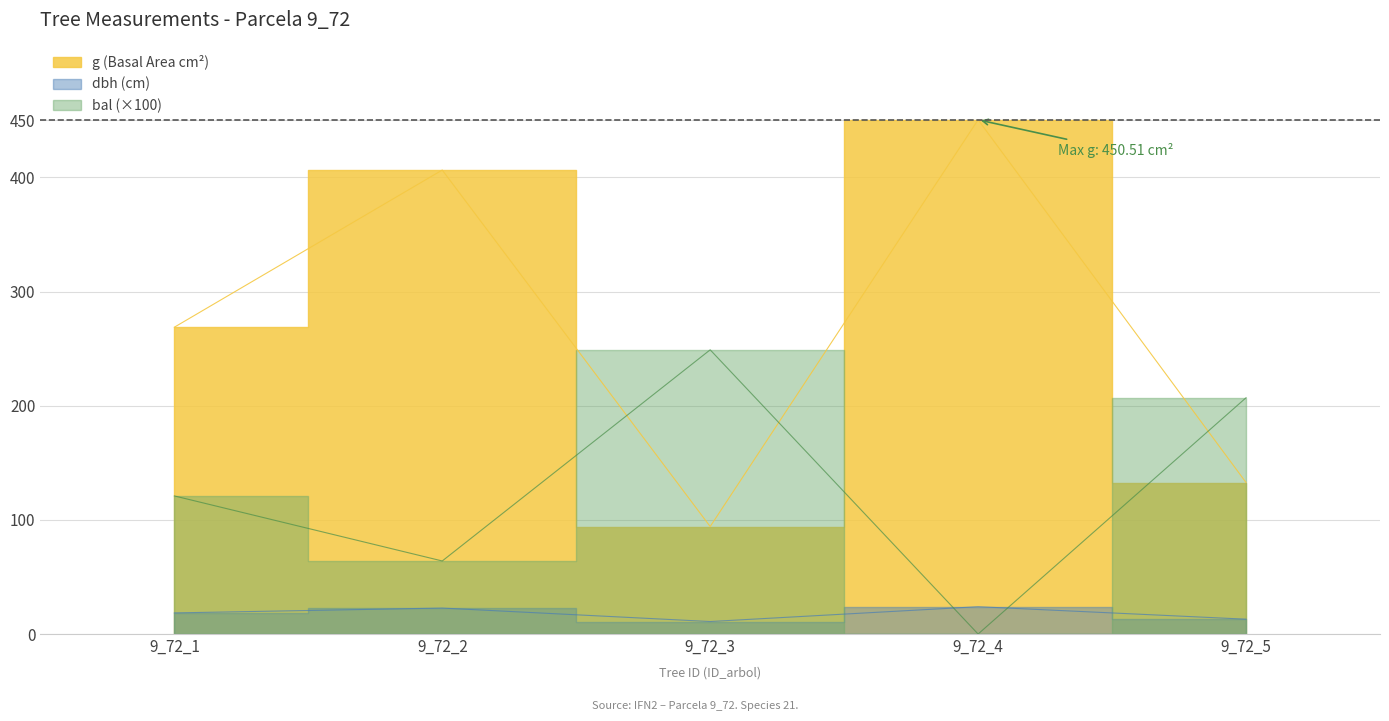

Reading right to left, transcribe all the data shown in this chart.

dbh: 13.0	23.9	10.9	22.8	18.5
g: 132.7	450.5	94.2	406.5	268.8
bal: 207.0	0.0	249.0	64.0	121.0